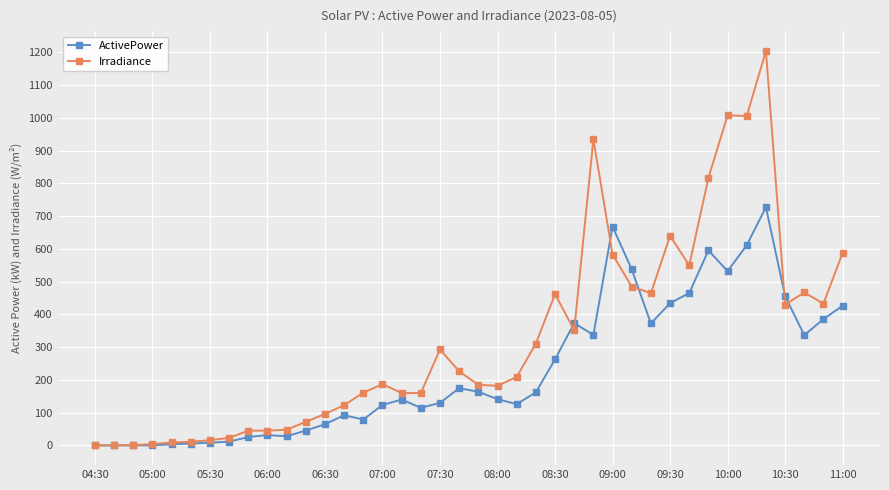

True or false: Irradiance has more than 2 interior local peaks.

True